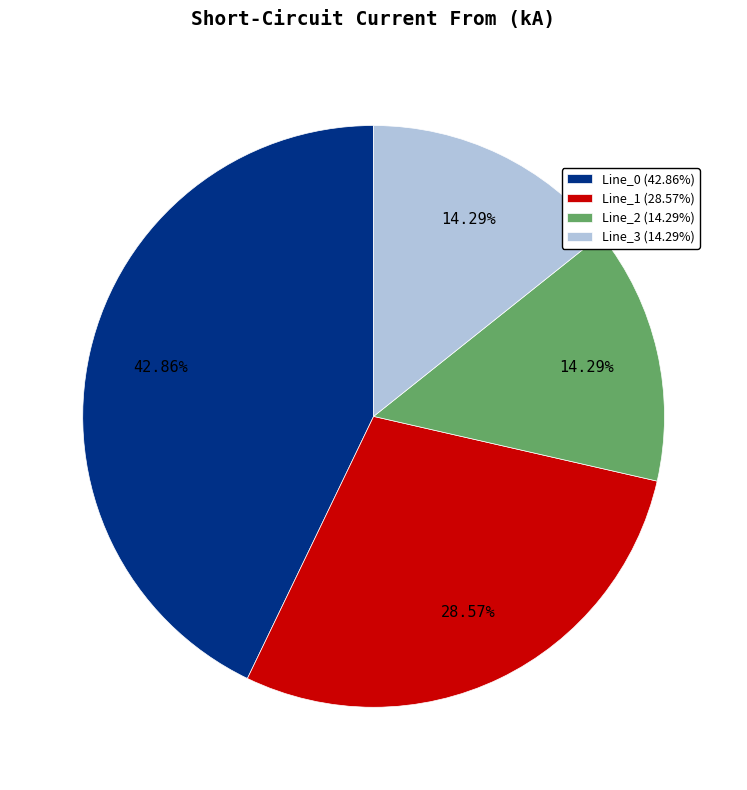

Count the number of slices in the pie.

4